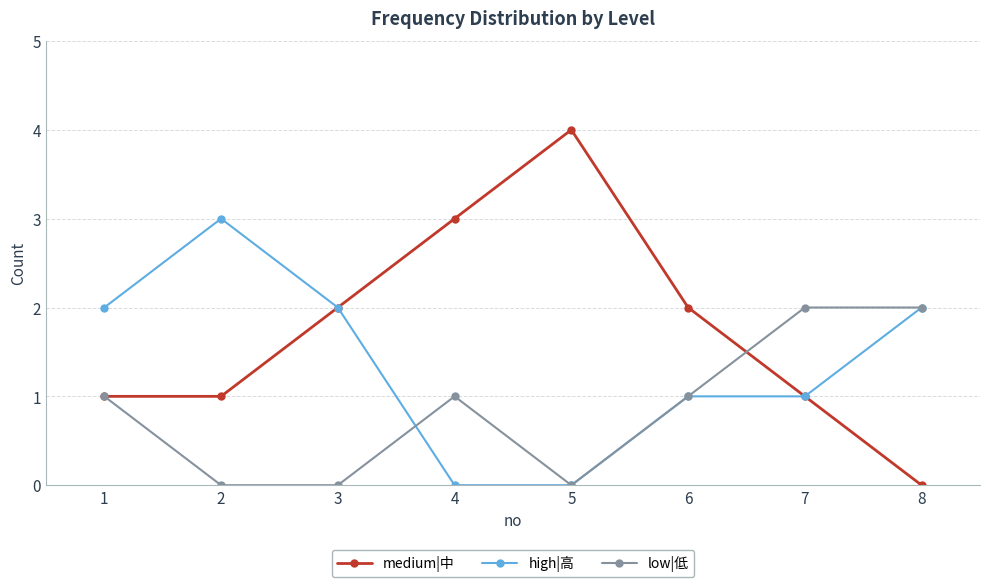

What is the value of the high|高 point at the 7th from the left?

1